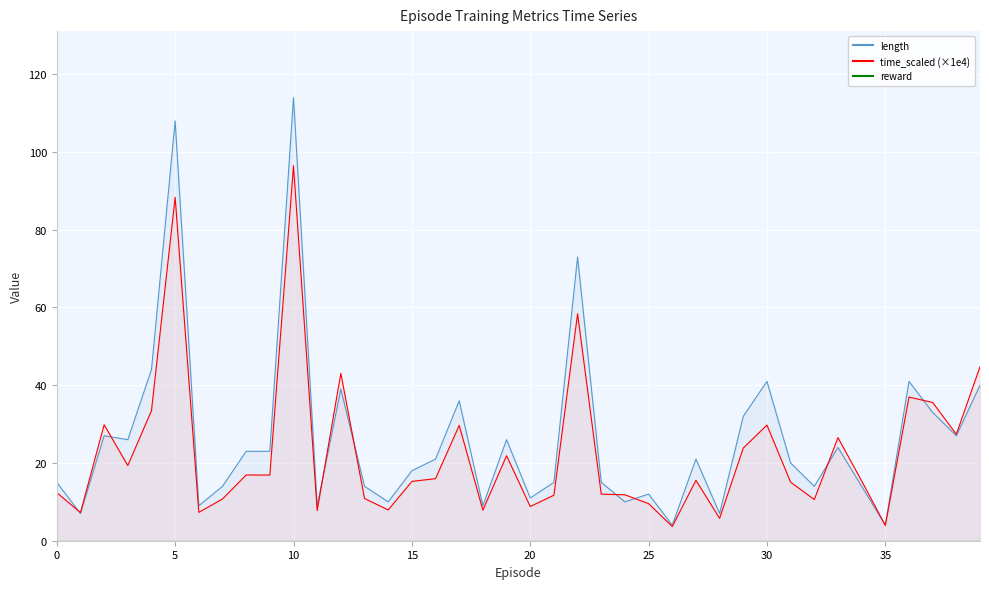

What is the spread (max minus min) of values at 28?

1.2